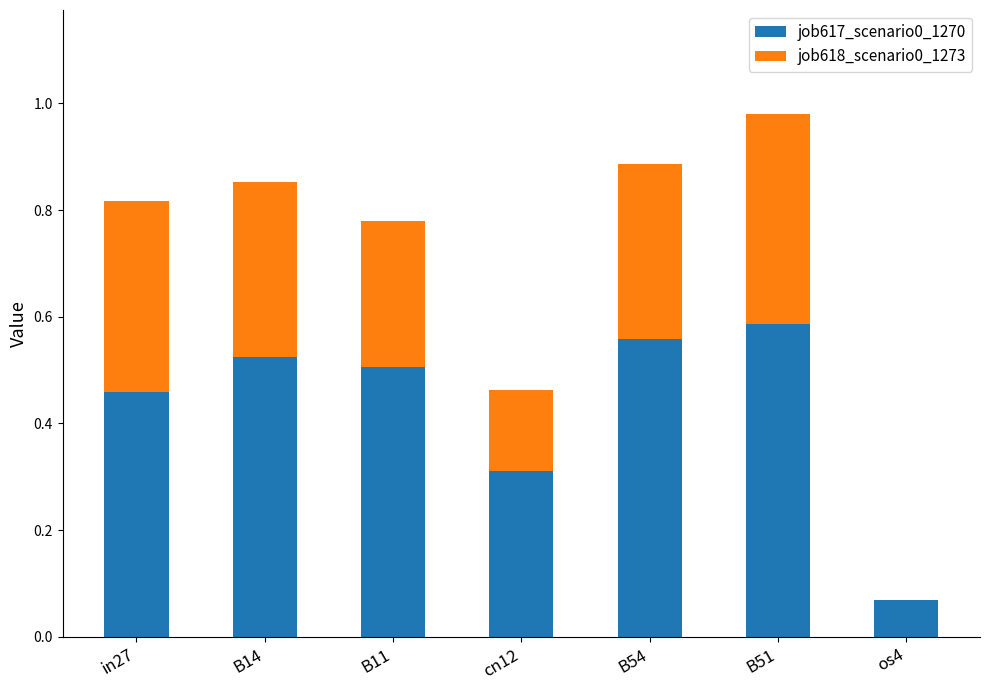

Which category has the highest value in the job617_scenario0_1270 series?

B51